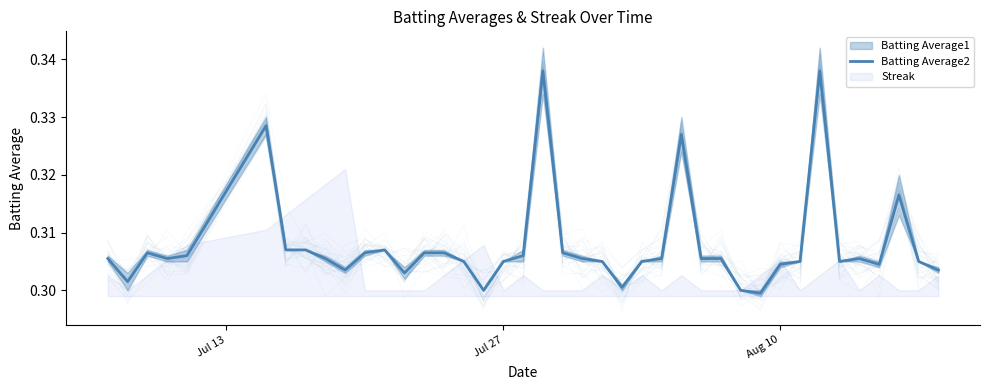

The chart shows a value of 0.1 at 7. True or false?

False